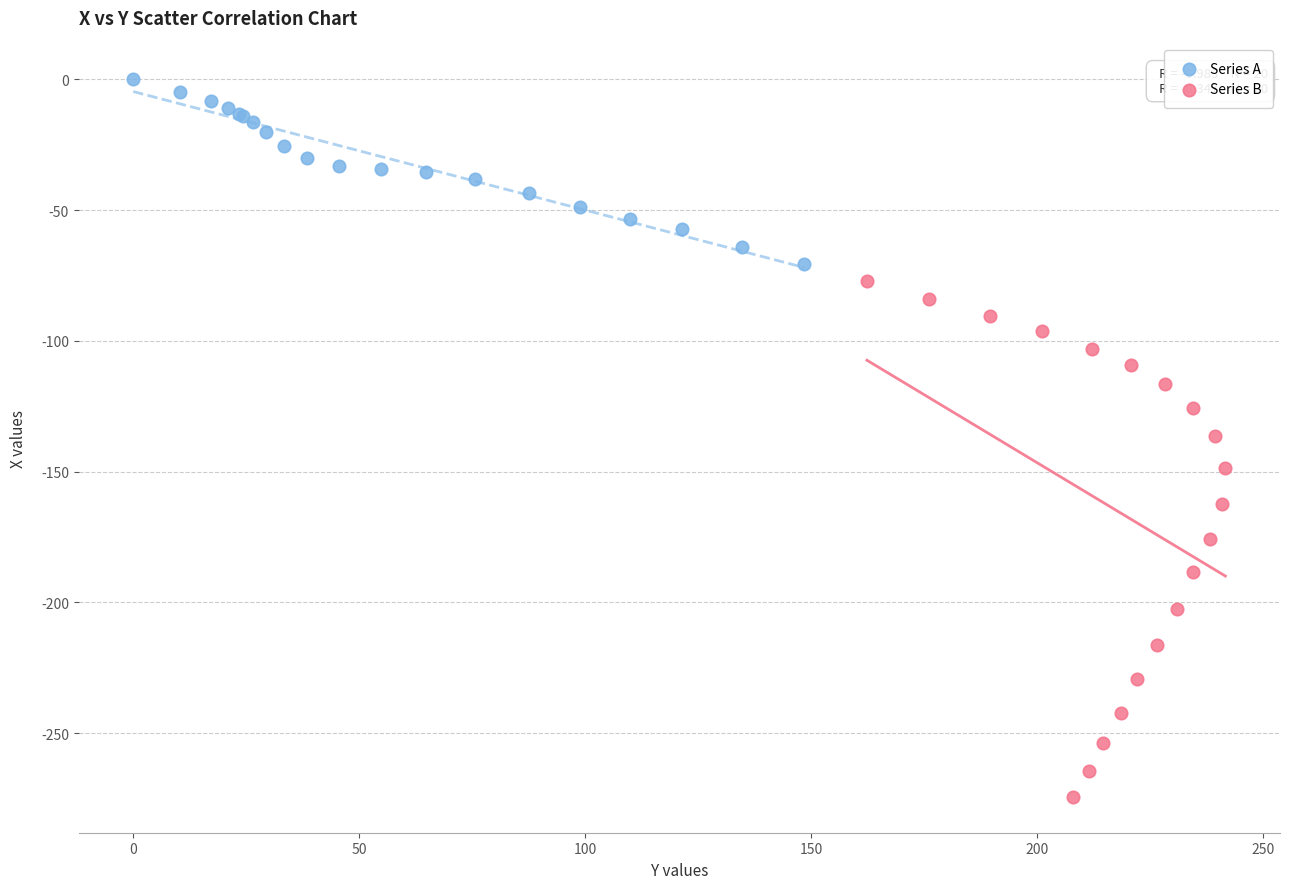

Which series reaches the maximum Y coordinate?

Series A